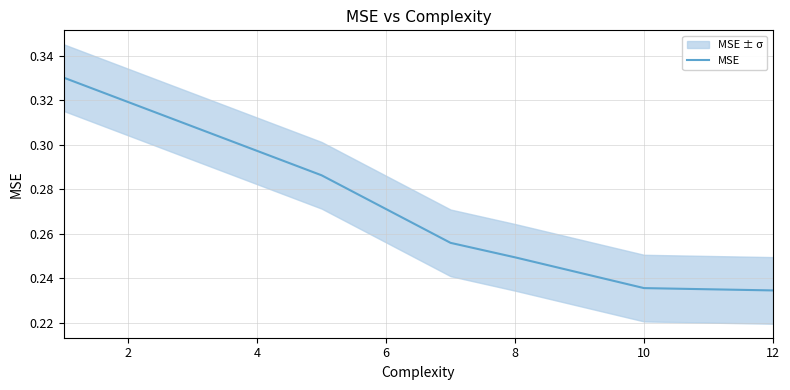

Is it true that the value at 10 is 0.1?

False